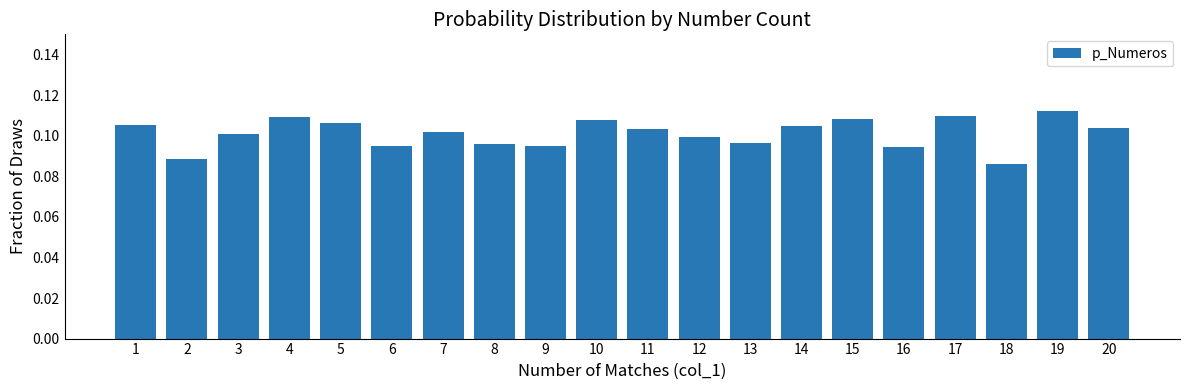

How many bars are there in total?

20